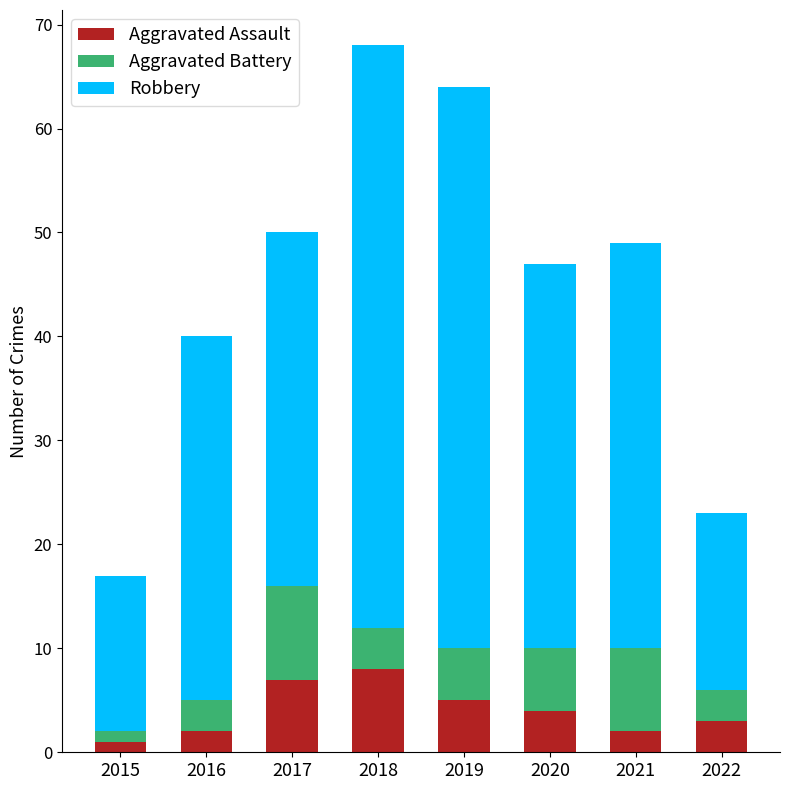

What value does the Aggravated Assault series have at 2019?

5